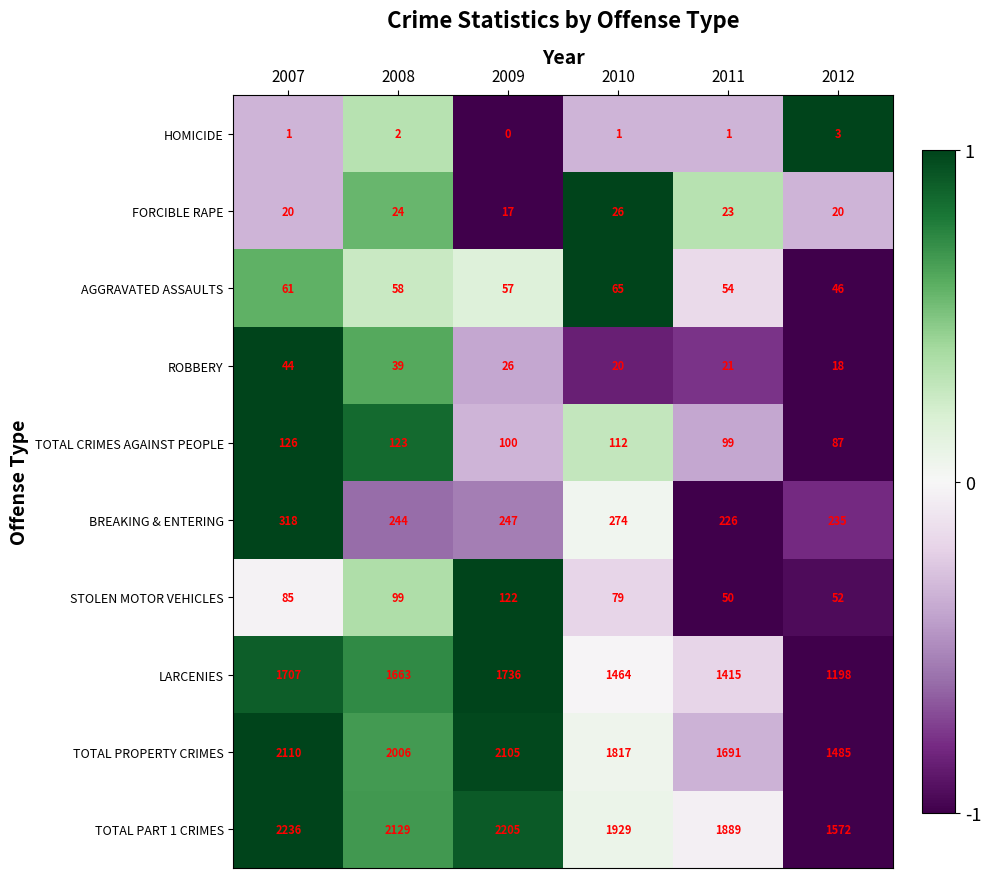

Between 2008 and 2011, which series saw the biggest shift?

TOTAL PROPERTY CRIMES